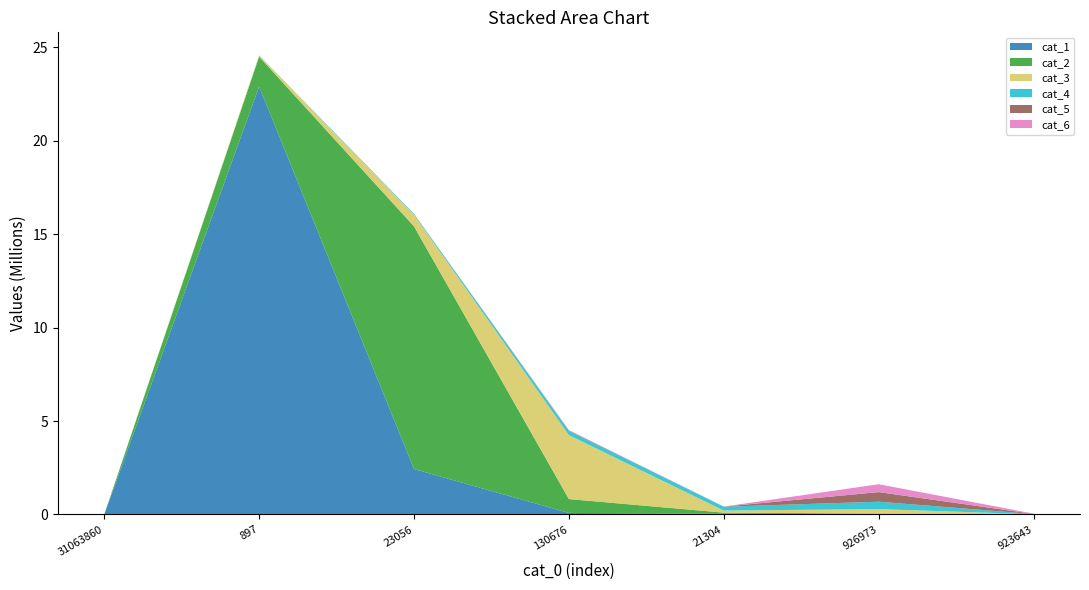

Reading right to left, what are all the values shown in this chart?

cat_1: 111	889	42740	80299	2430409	22900869	0
cat_2: 2019	39854	53872	741658	12987551	1600729	0
cat_3: 7523	245926	110884	3425531	623708	62974	0
cat_4: 12159	395487	206291	224403	44300	8363	0
cat_5: 5924	513569	3983	18627	2100	79	0
cat_6: 15206	422036	4014	25041	2378	85	0